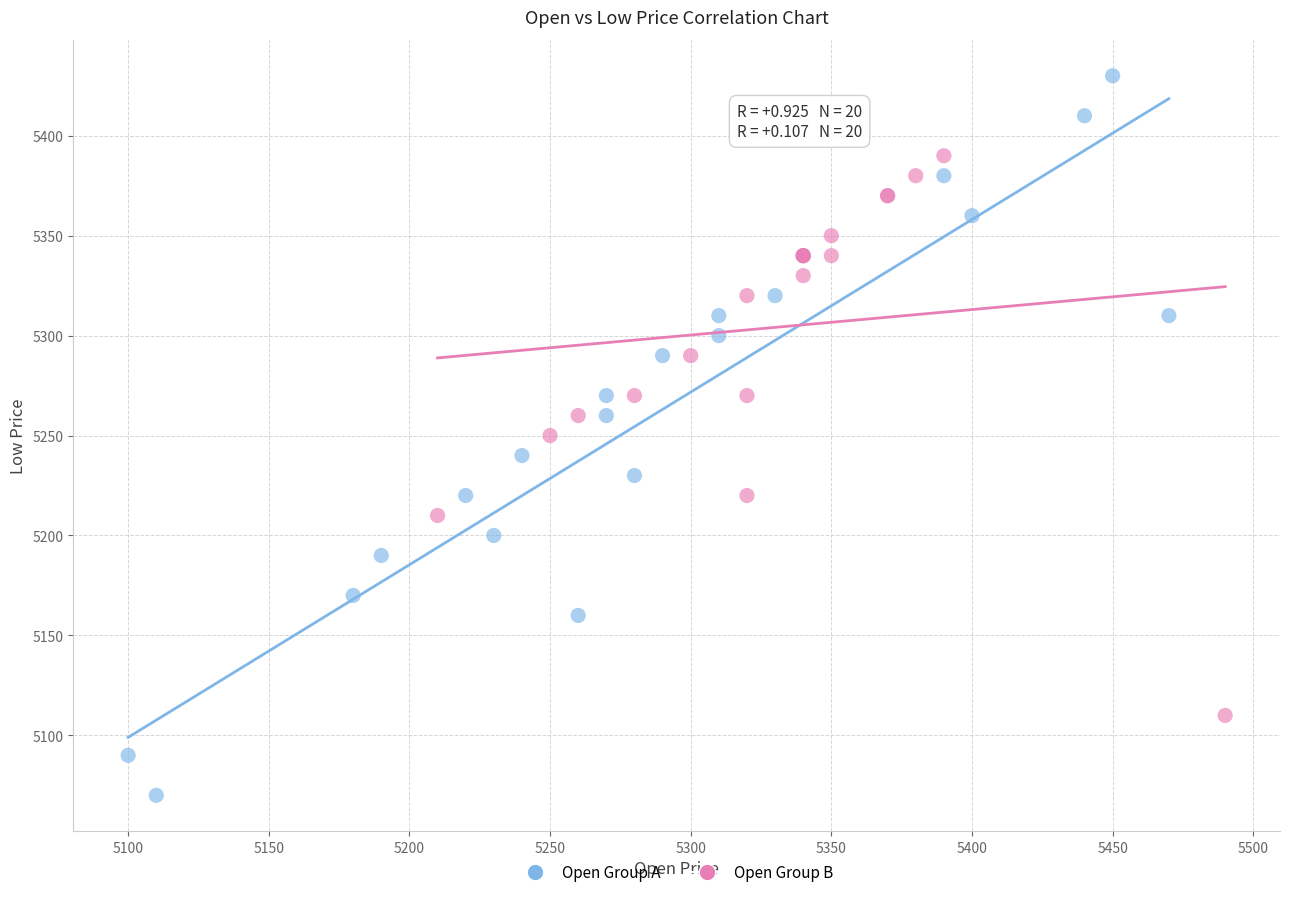

Which series reaches the minimum Y coordinate?

Open Group A